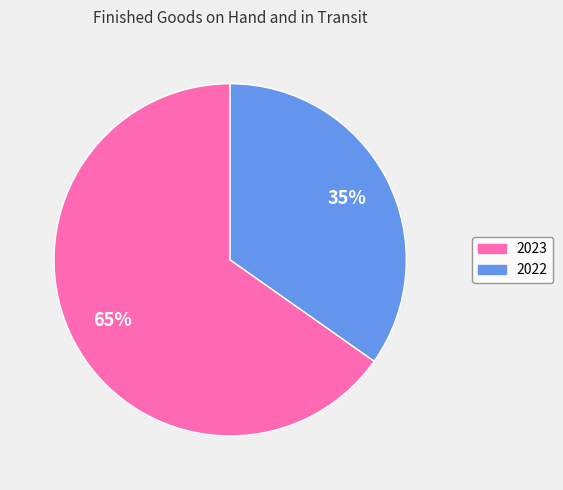

What is the ratio of the value at 2023 to the value at 2022?

1.9